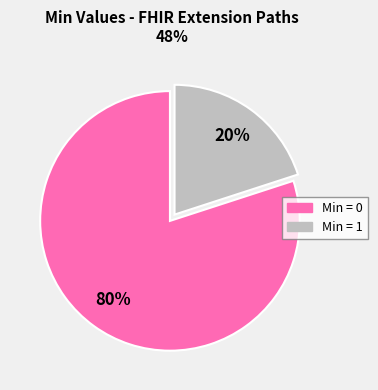

Count the number of slices in the pie.

2